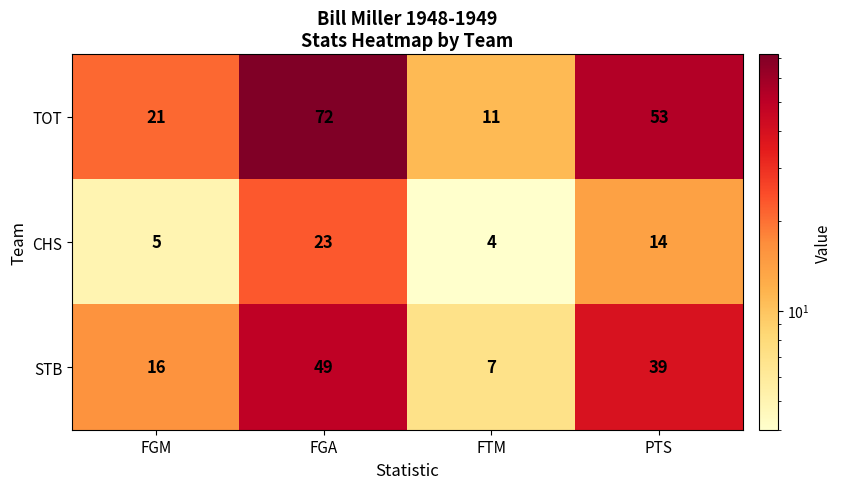

Rank the series by their average value, from highest to lowest.

TOT, STB, CHS